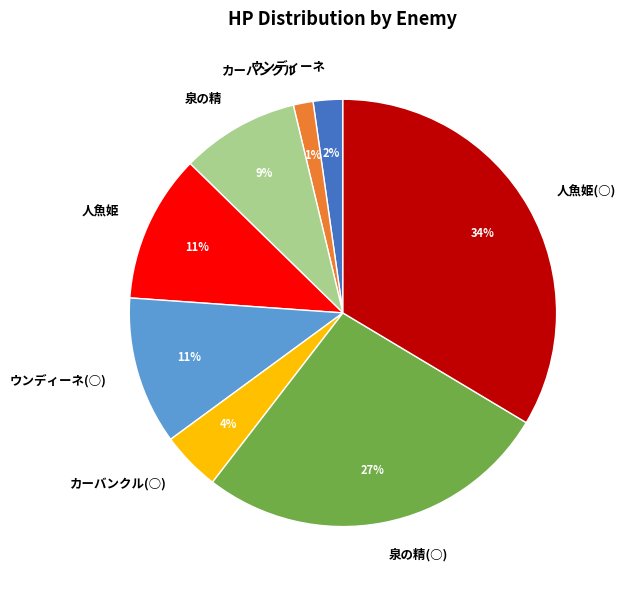

Is the sum of 人魚姫 and ウンディーネ(○) greater than half?

No